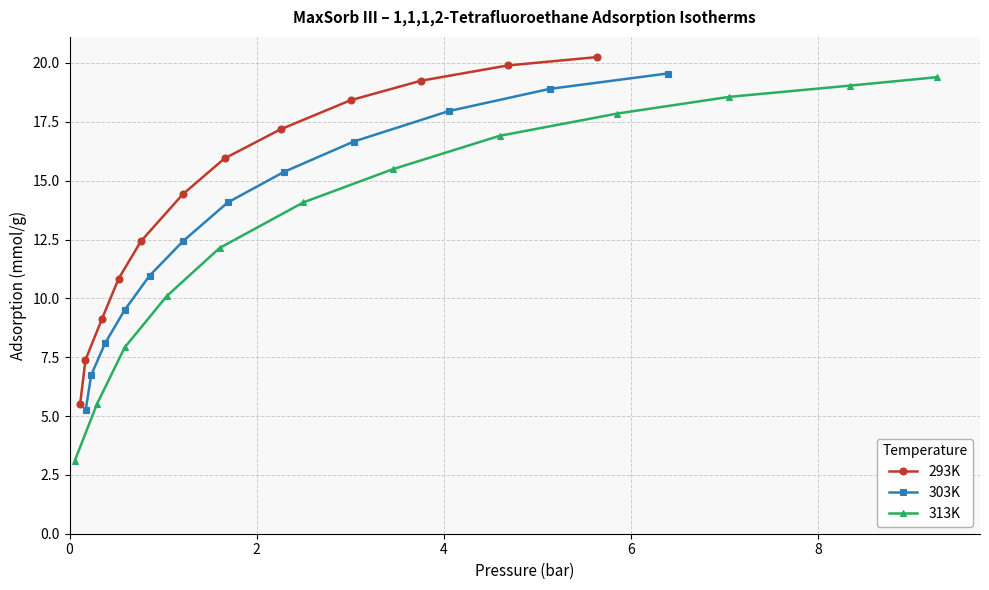

What is the value of the 293K point at the 7th from the left?

15.9